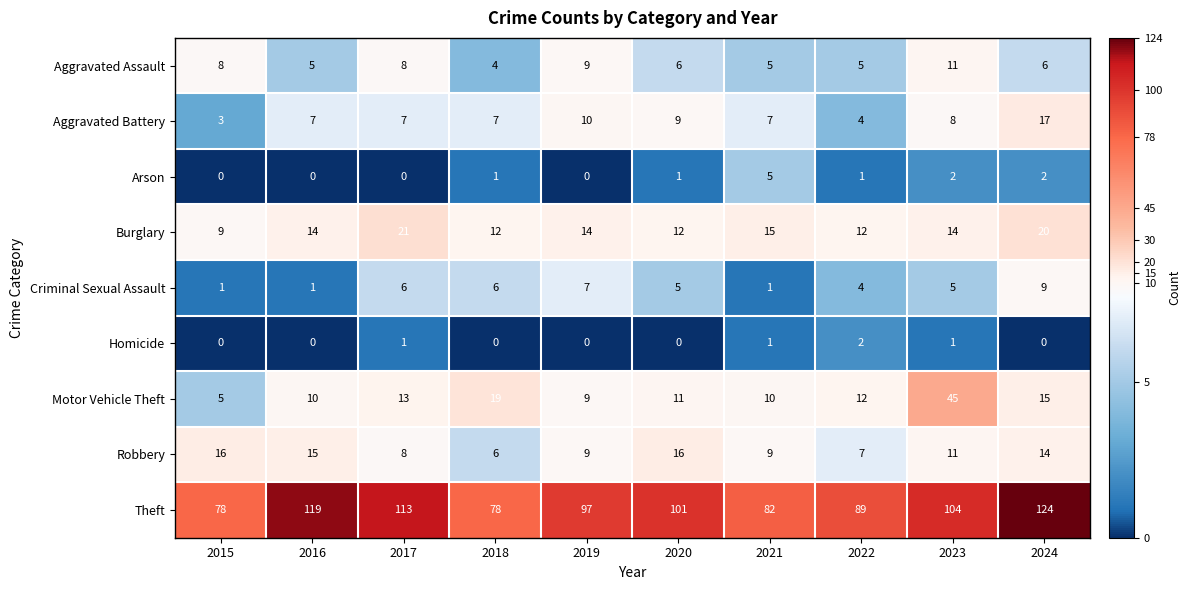

What is the sum of all Criminal Sexual Assault values?

45